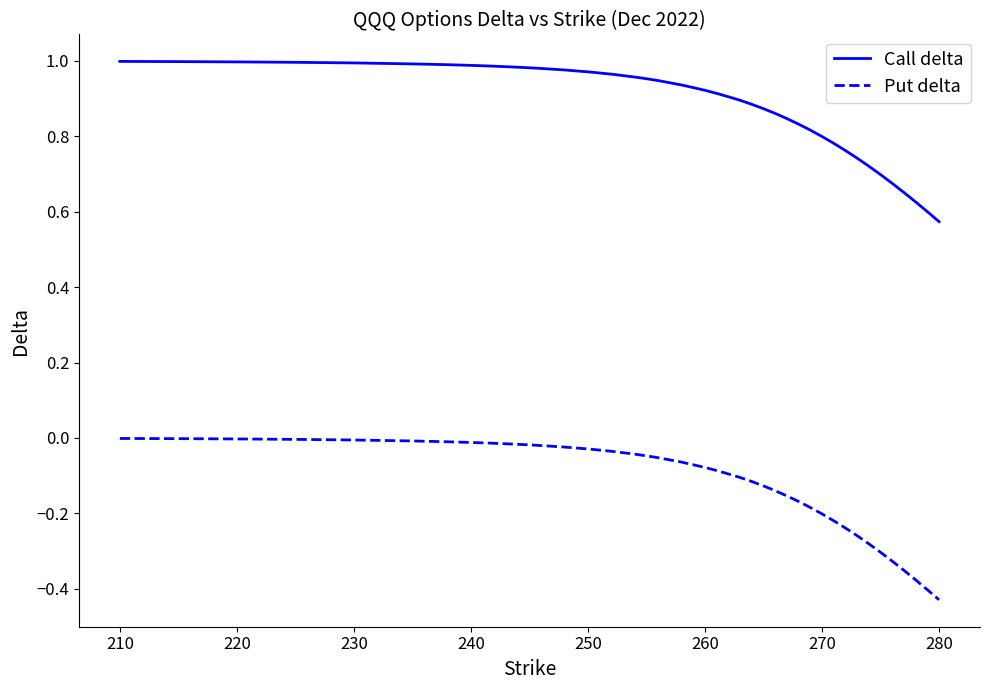

What is the difference between the maximum and minimum values in the Put delta series?

0.4